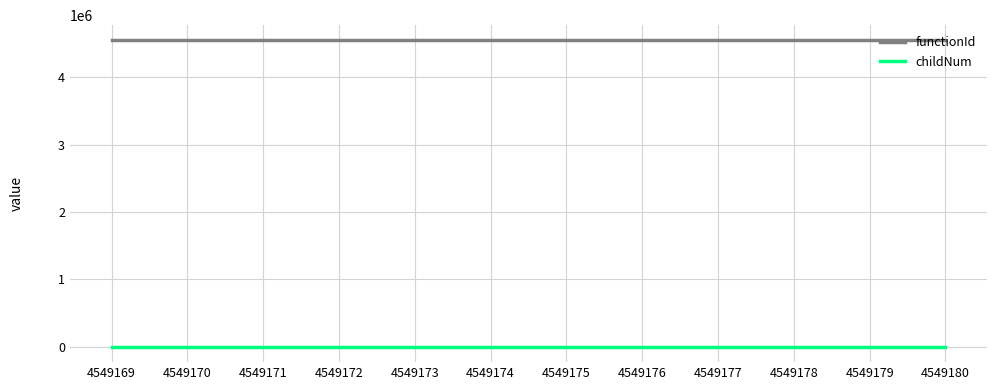

How many series are shown in this chart?

2